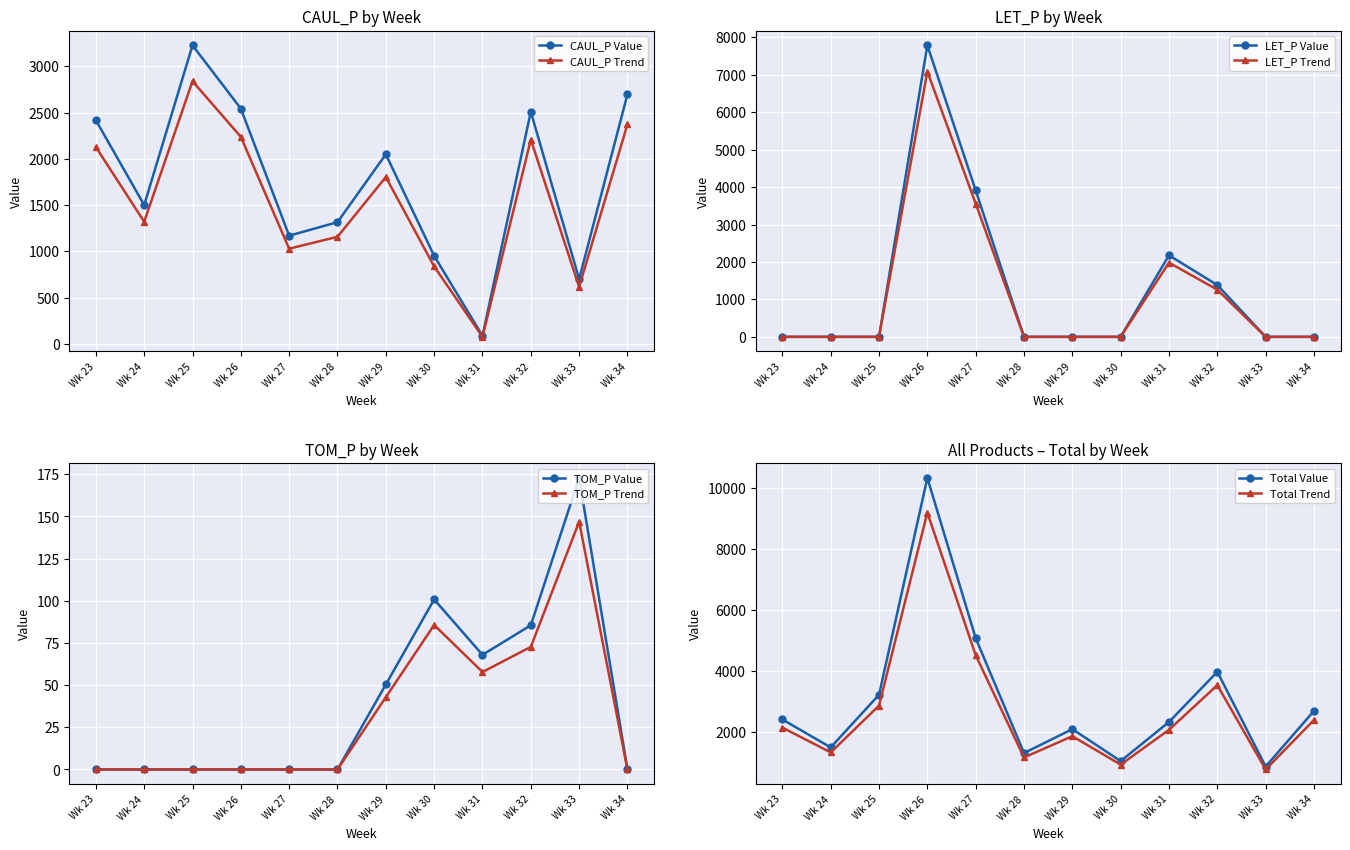

Does the chart display data point markers on the line(s)?

Yes